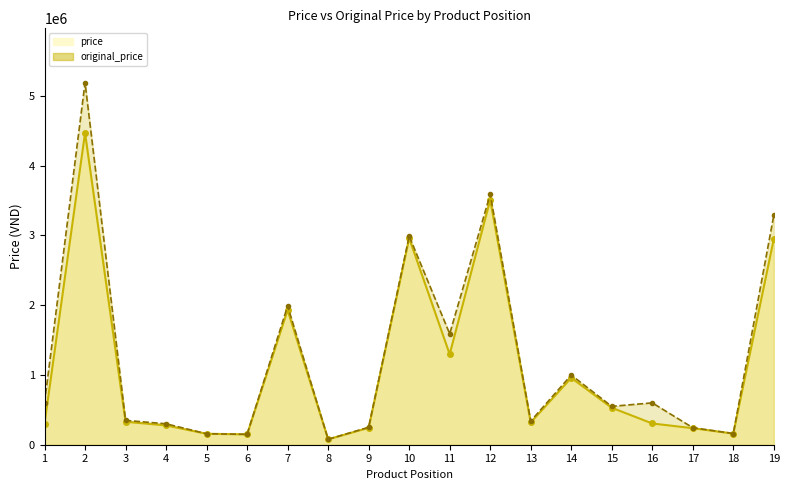

Count the number of categories in the chart.

19